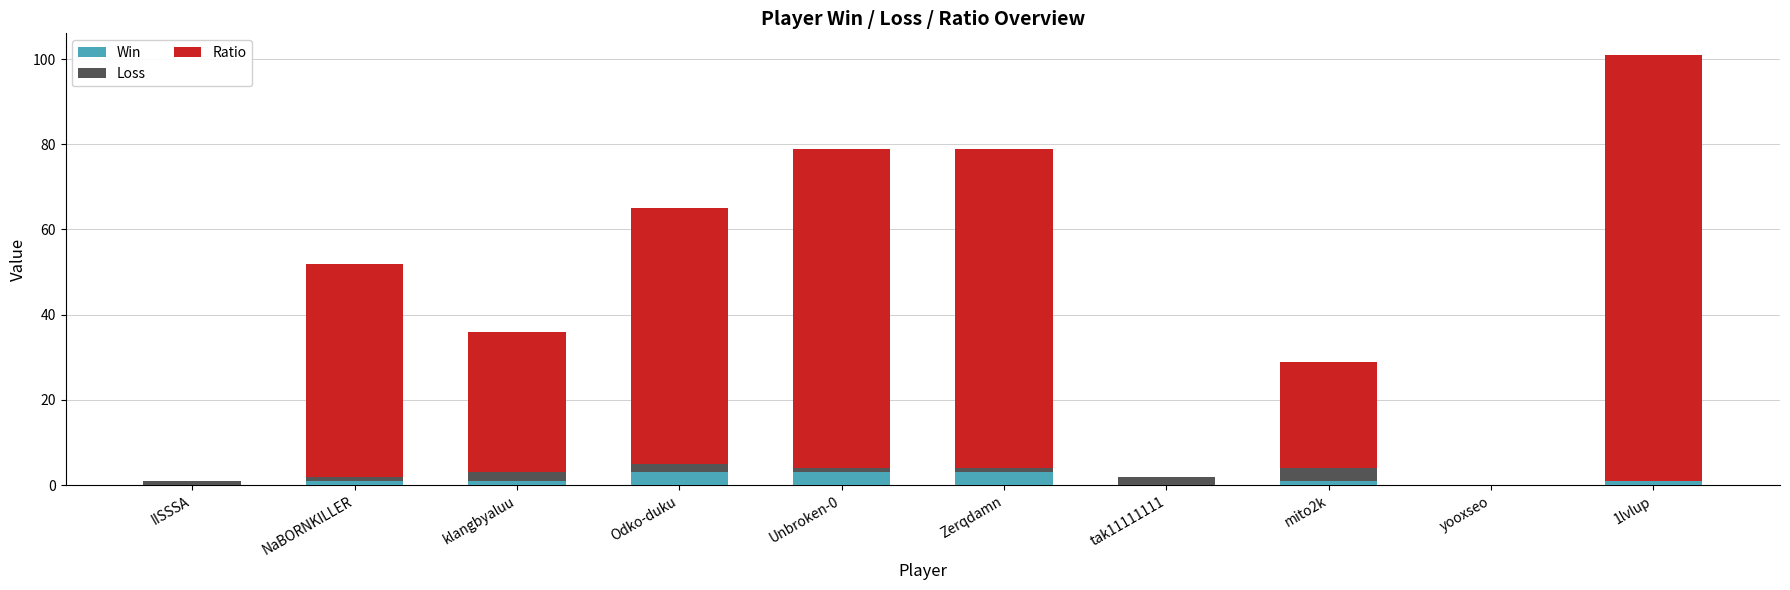

At which category is the sum across all series the highest?

1lvlup